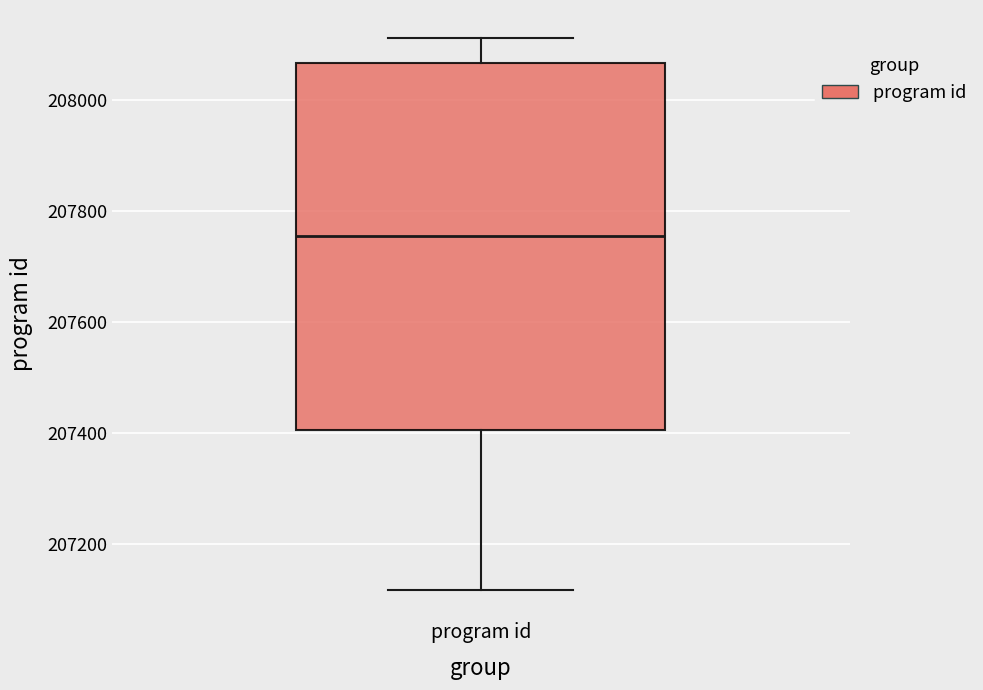

Where does the lower whisker of the box for program id end on the y-axis? The values are not printed on the chart, so give them approximately, as read against the axis.

207120